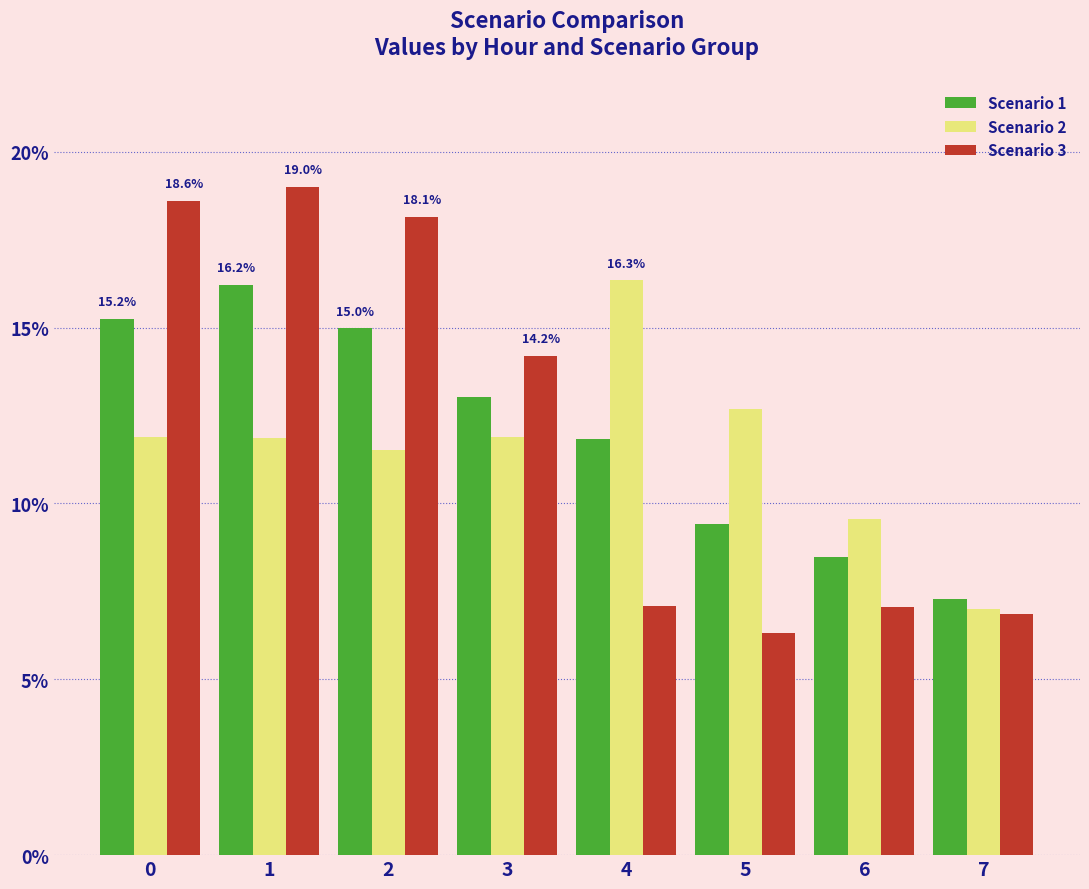

What is the approximate value of Scenario 1 at 3?

13.0